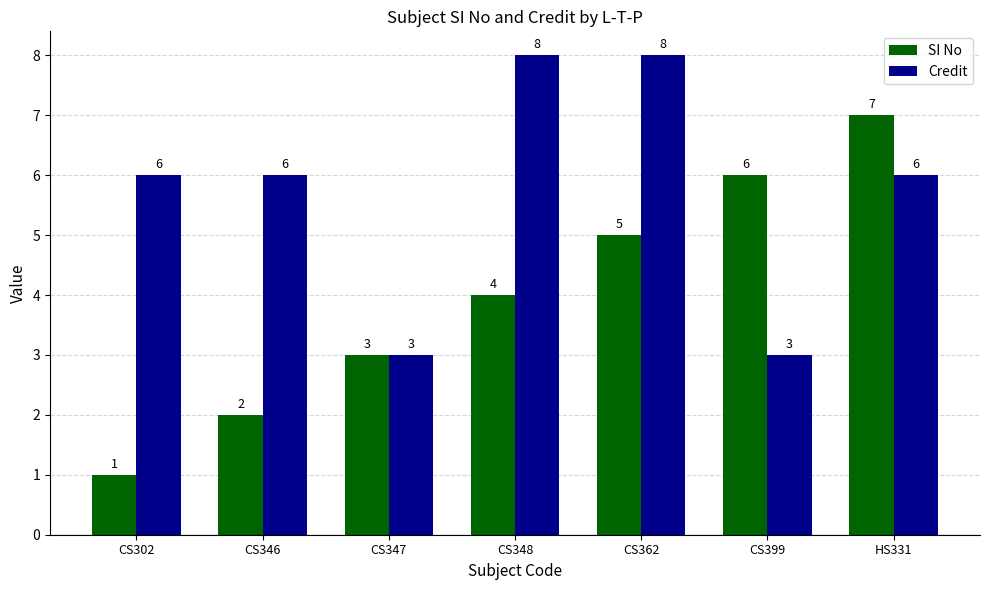

Which series changed the most between CS302 and CS347?

Credit